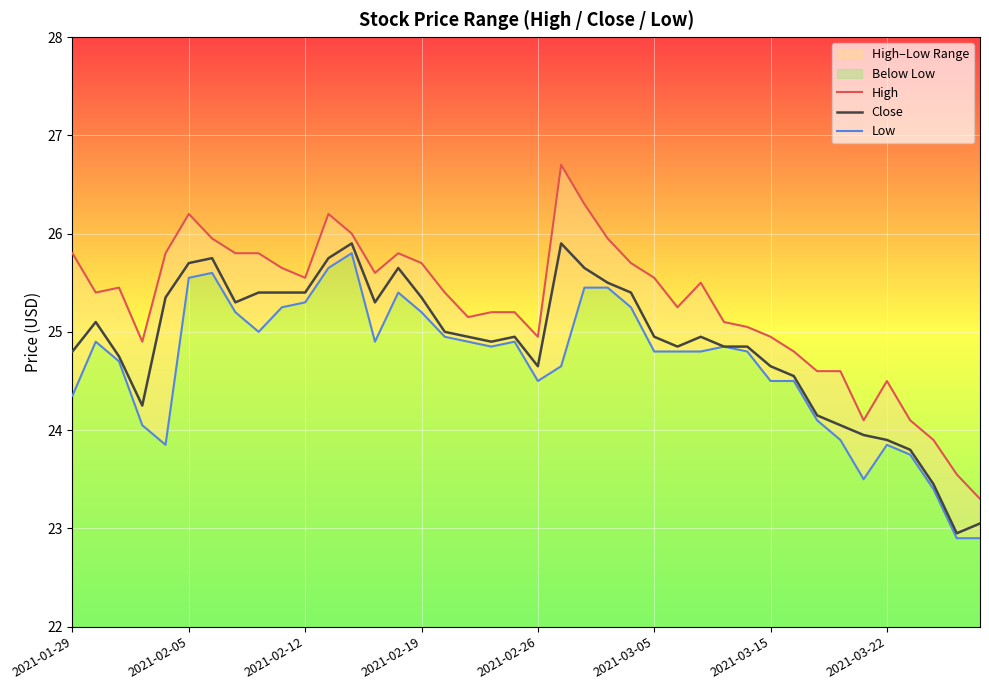

True or false: High and Close cross at least once.

False